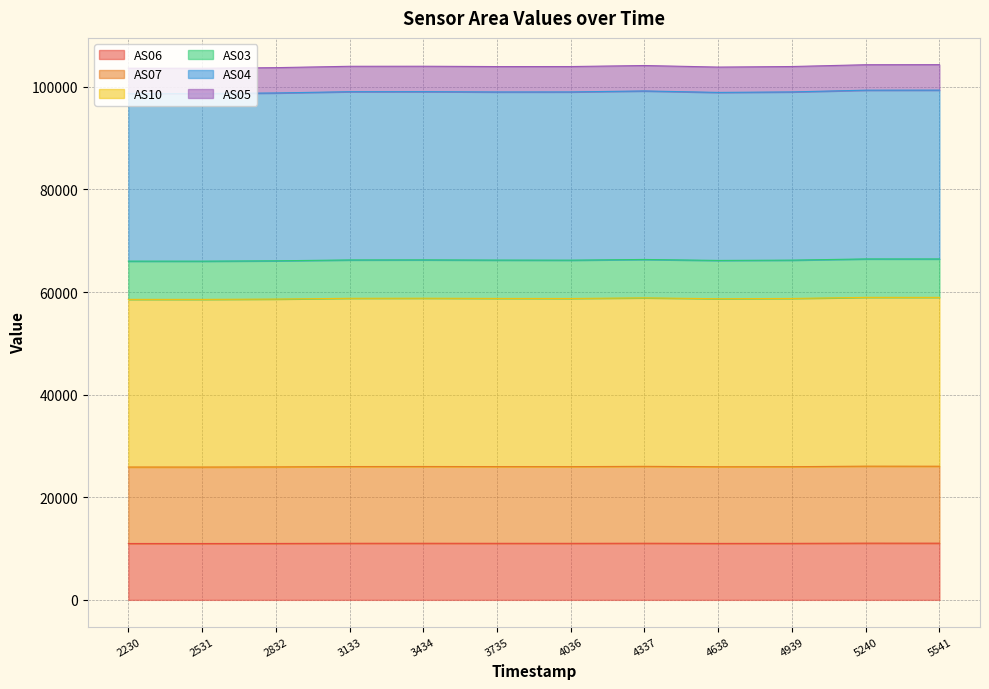

What are all the series names shown in the legend?

AS06, AS07, AS10, AS03, AS04, AS05